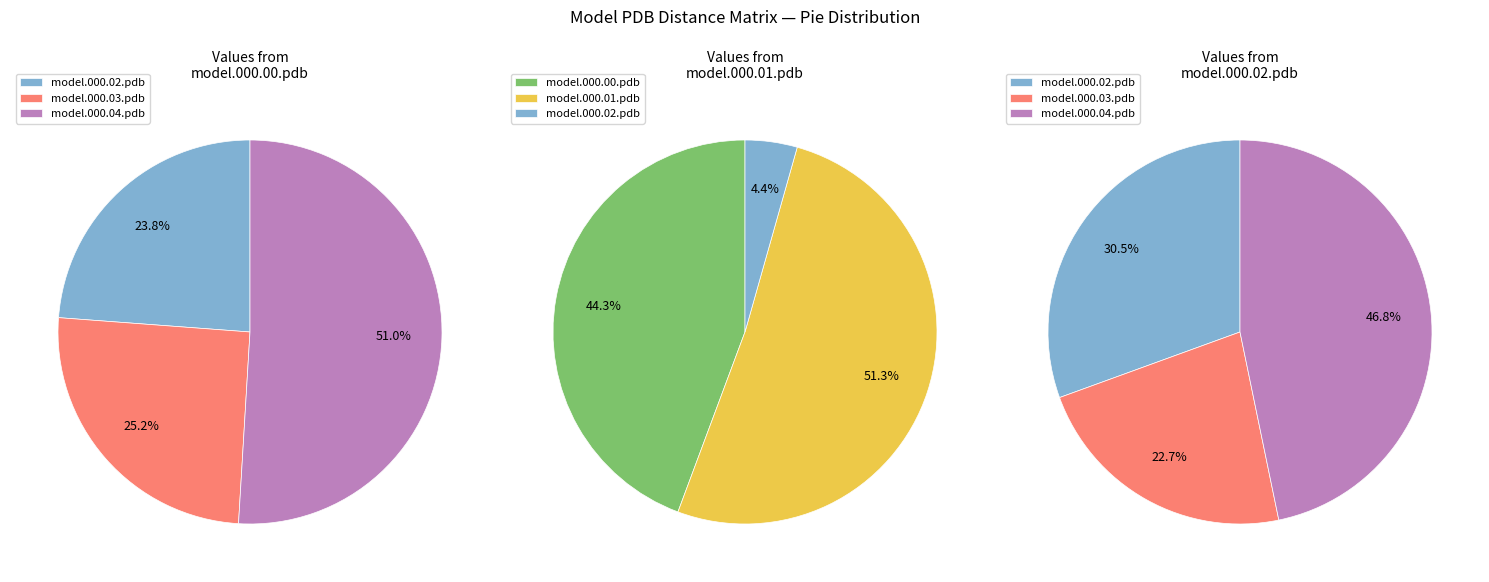

How many segments does this pie chart have?

5